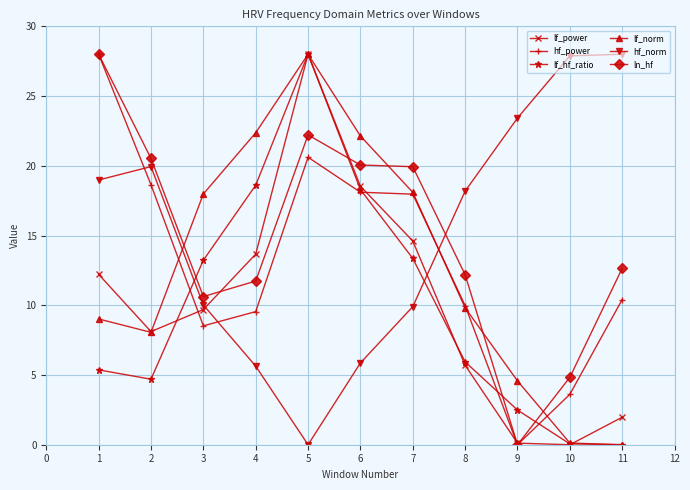

What is the highest value of the lf_hf_ratio series?

28.0